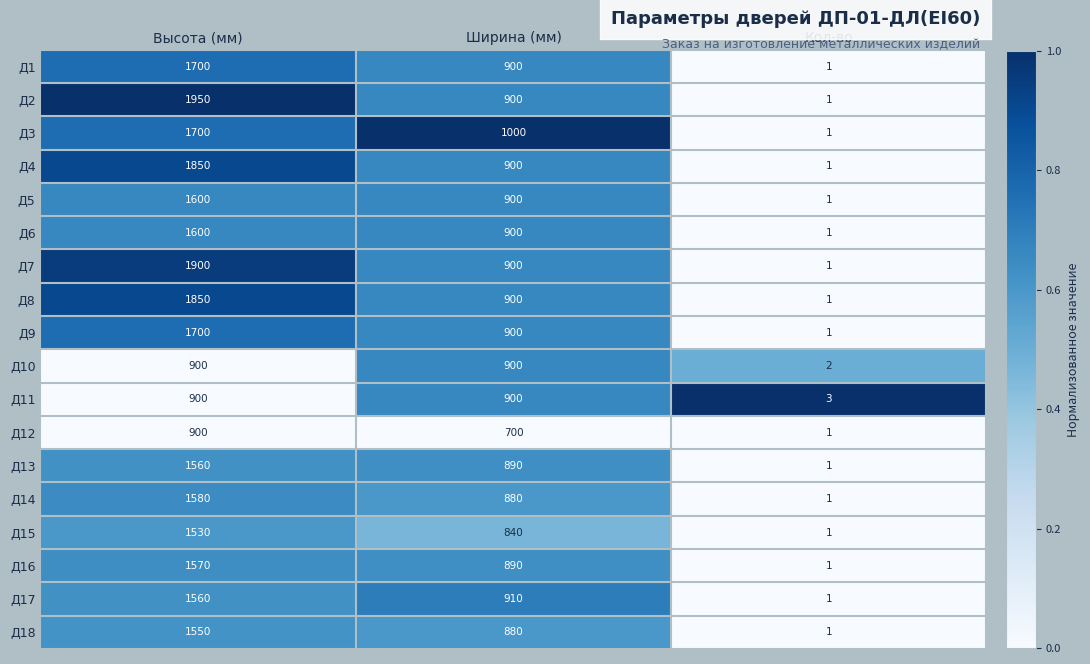

What is the difference between the maximum and minimum values in the Д8 series?

1849